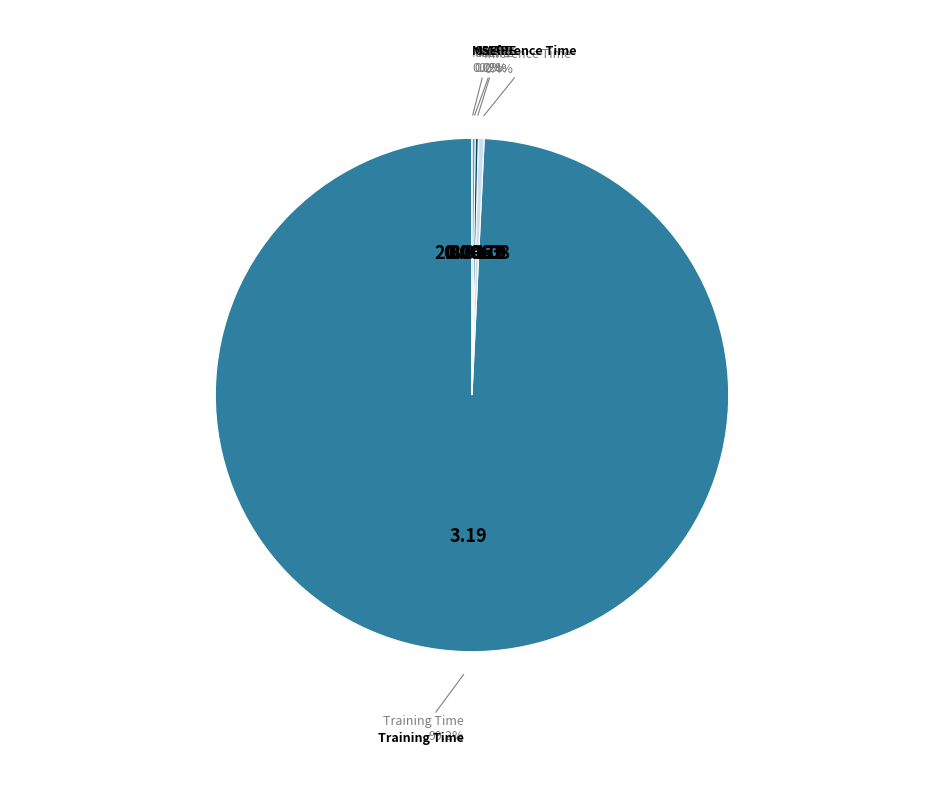

How many segments does this pie chart have?

5